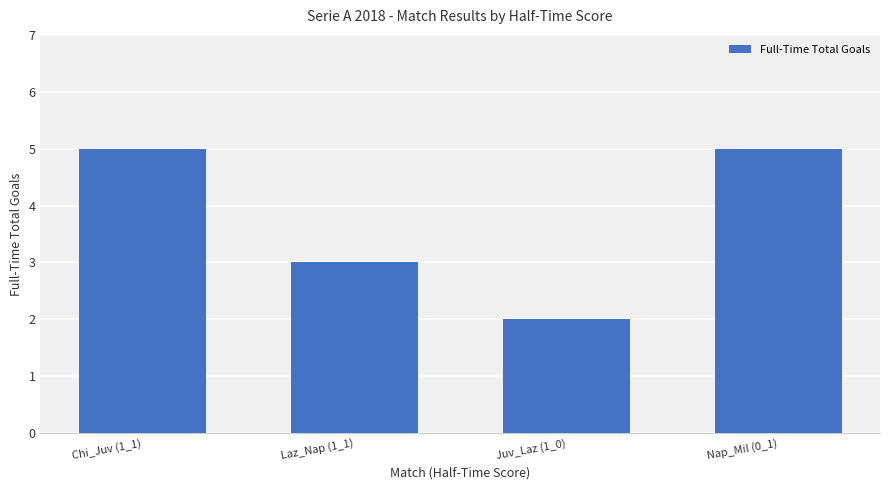

What value does the data have at Nap_Mil (0_1)?

5